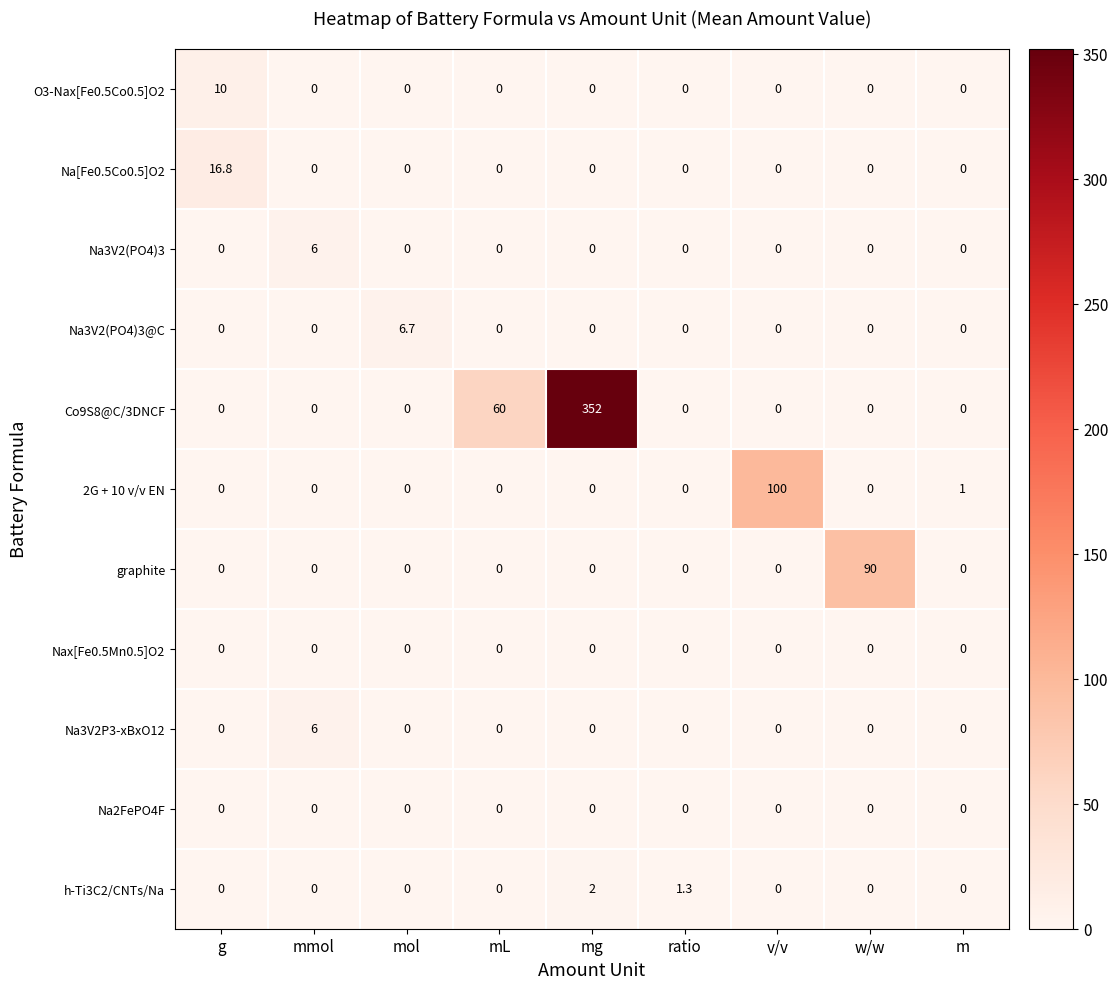

Which has a higher value, mg or w/w?

mg